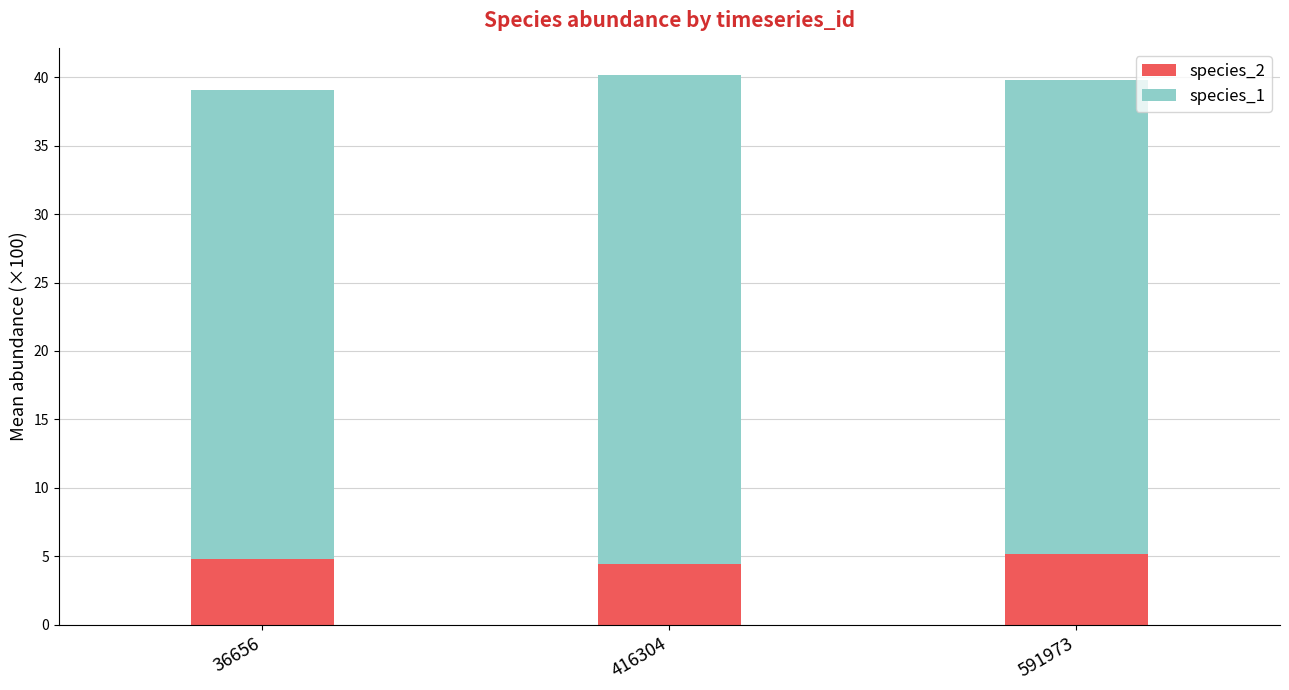

Reading left to right, transcribe the values for species_2.

4.8	4.4	5.2